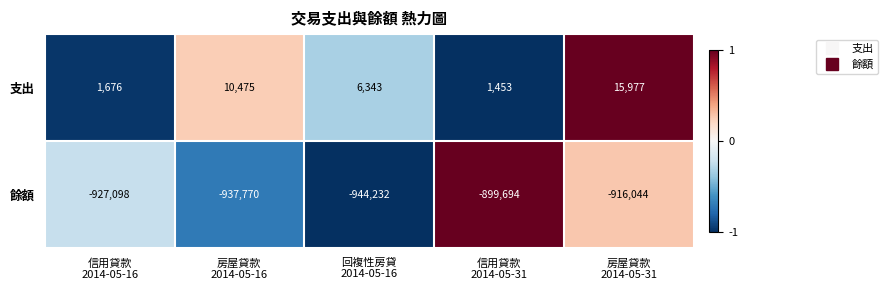

Which series has the largest range (max minus min)?

餘額